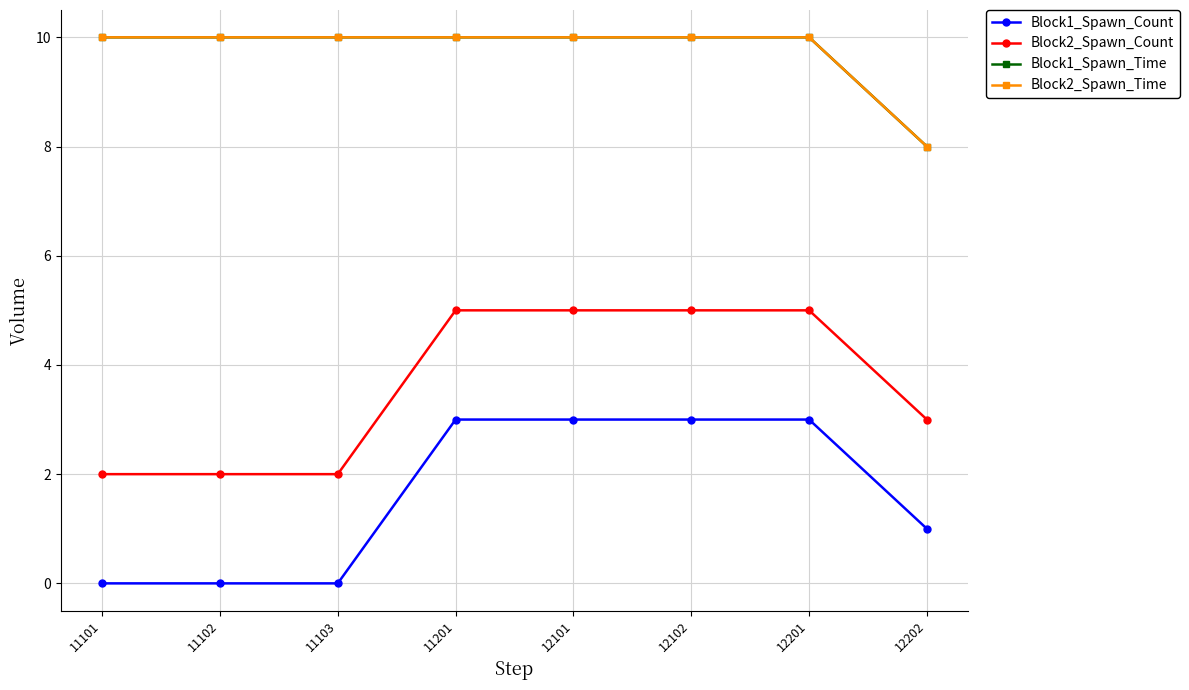

Which category has the lowest value across all series?

11101